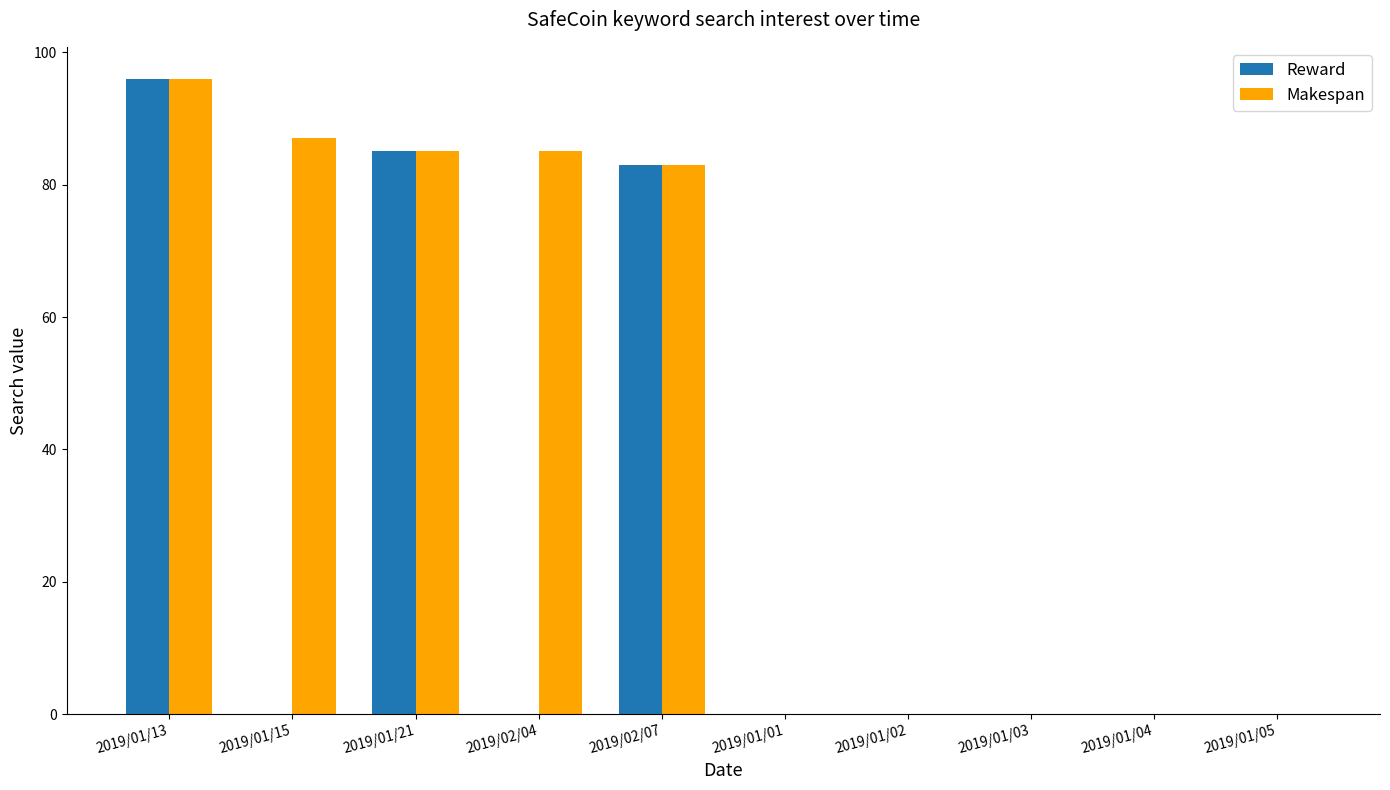

How many data points does each series have?

10